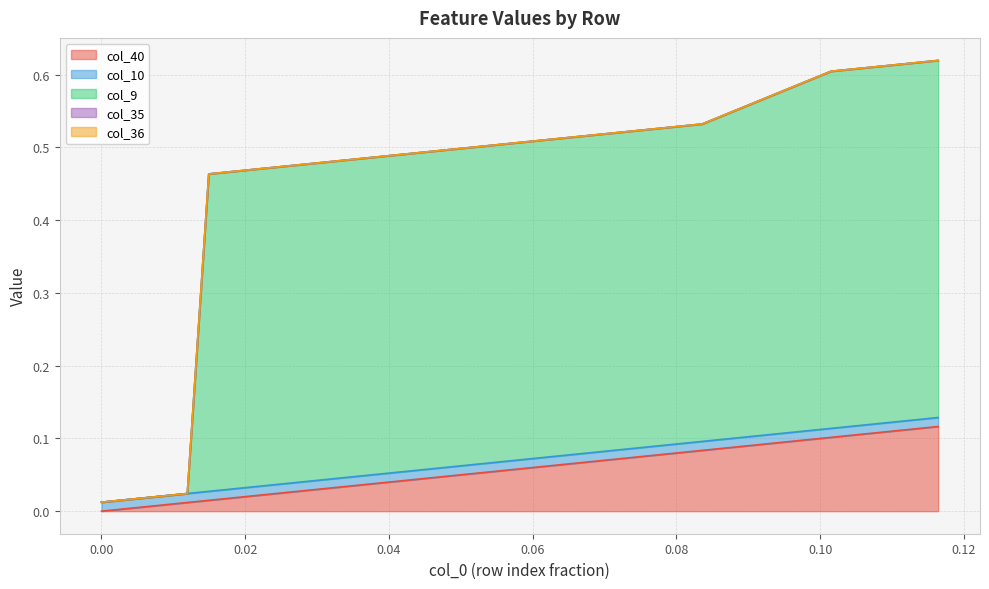

Reading right to left, transcribe all the data shown in this chart.

col_40: 39=0.1	38=0.1	37=0.1	36=0.1	35=0.1	34=0.1	33=0.1	32=0.1	31=0.1	30=0.1	29=0.1	28=0.1	27=0.1	26=0.1	25=0.1	24=0.1	23=0.1	22=0.1	21=0.1	20=0.1	19=0.1	18=0.1	17=0.1	16=0.0	15=0.0	14=0.0	13=0.0	12=0.0	11=0.0	10=0.0	9=0.0	8=0.0	7=0.0	6=0.0	5=0.0	4=0.0	3=0.0	2=0.0	1=0.0	0=0.0
col_10: 39=0.0	38=0.0	37=0.0	36=0.0	35=0.0	34=0.0	33=0.0	32=0.0	31=0.0	30=0.0	29=0.0	28=0.0	27=0.0	26=0.0	25=0.0	24=0.0	23=0.0	22=0.0	21=0.0	20=0.0	19=0.0	18=0.0	17=0.0	16=0.0	15=0.0	14=0.0	13=0.0	12=0.0	11=0.0	10=0.0	9=0.0	8=0.0	7=0.0	6=0.0	5=0.0	4=0.0	3=0.0	2=0.0	1=0.0	0=0.0
col_9: 39=0.5	38=0.5	37=0.5	36=0.5	35=0.5	34=0.5	33=0.5	32=0.5	31=0.5	30=0.5	29=0.4	28=0.4	27=0.4	26=0.4	25=0.4	24=0.4	23=0.4	22=0.4	21=0.4	20=0.4	19=0.4	18=0.4	17=0.4	16=0.4	15=0.4	14=0.4	13=0.4	12=0.4	11=0.4	10=0.4	9=0.4	8=0.4	7=0.4	6=0.4	5=0.4	4=0.0	3=0.0	2=0.0	1=0.0	0=0.0
col_35: 39=0.0	38=0.0	37=0.0	36=0.0	35=0.0	34=0.0	33=0.0	32=0.0	31=0.0	30=0.0	29=0.0	28=0.0	27=0.0	26=0.0	25=0.0	24=0.0	23=0.0	22=0.0	21=0.0	20=0.0	19=0.0	18=0.0	17=0.0	16=0.0	15=0.0	14=0.0	13=0.0	12=0.0	11=0.0	10=0.0	9=0.0	8=0.0	7=0.0	6=0.0	5=0.0	4=0.0	3=0.0	2=0.0	1=0.0	0=0.0
col_36: 39=0.0	38=0.0	37=0.0	36=0.0	35=0.0	34=0.0	33=0.0	32=0.0	31=0.0	30=0.0	29=0.0	28=0.0	27=0.0	26=0.0	25=0.0	24=0.0	23=0.0	22=0.0	21=0.0	20=0.0	19=0.0	18=0.0	17=0.0	16=0.0	15=0.0	14=0.0	13=0.0	12=0.0	11=0.0	10=0.0	9=0.0	8=0.0	7=0.0	6=0.0	5=0.0	4=0.0	3=0.0	2=0.0	1=0.0	0=0.0